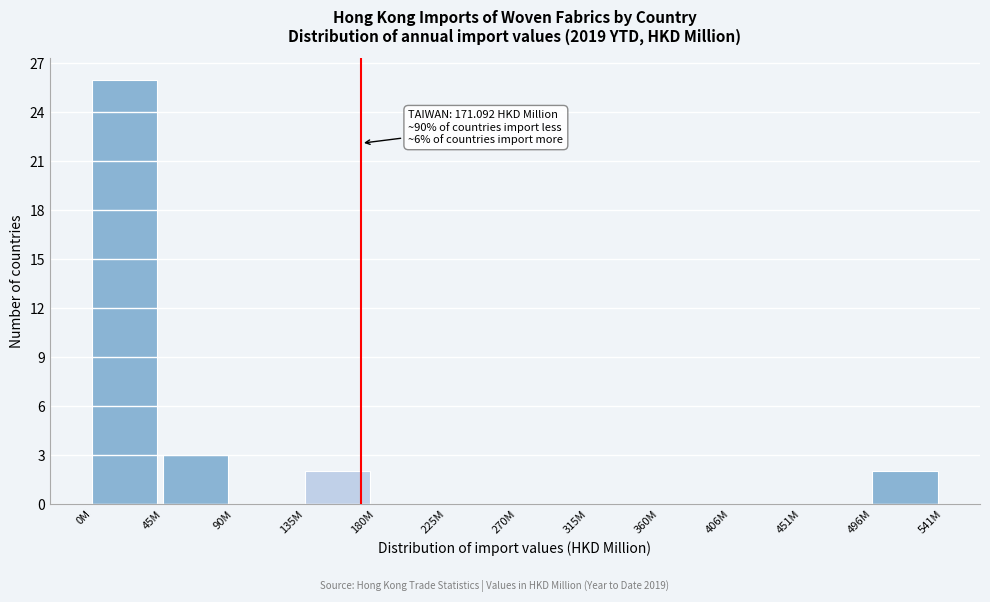

Reading right to left, what are all the values shown in this chart?

496M=2	451M=0	406M=0	360M=0	315M=0	270M=0	225M=0	180M=0	135M=2	90M=0	45M=3	0M=26